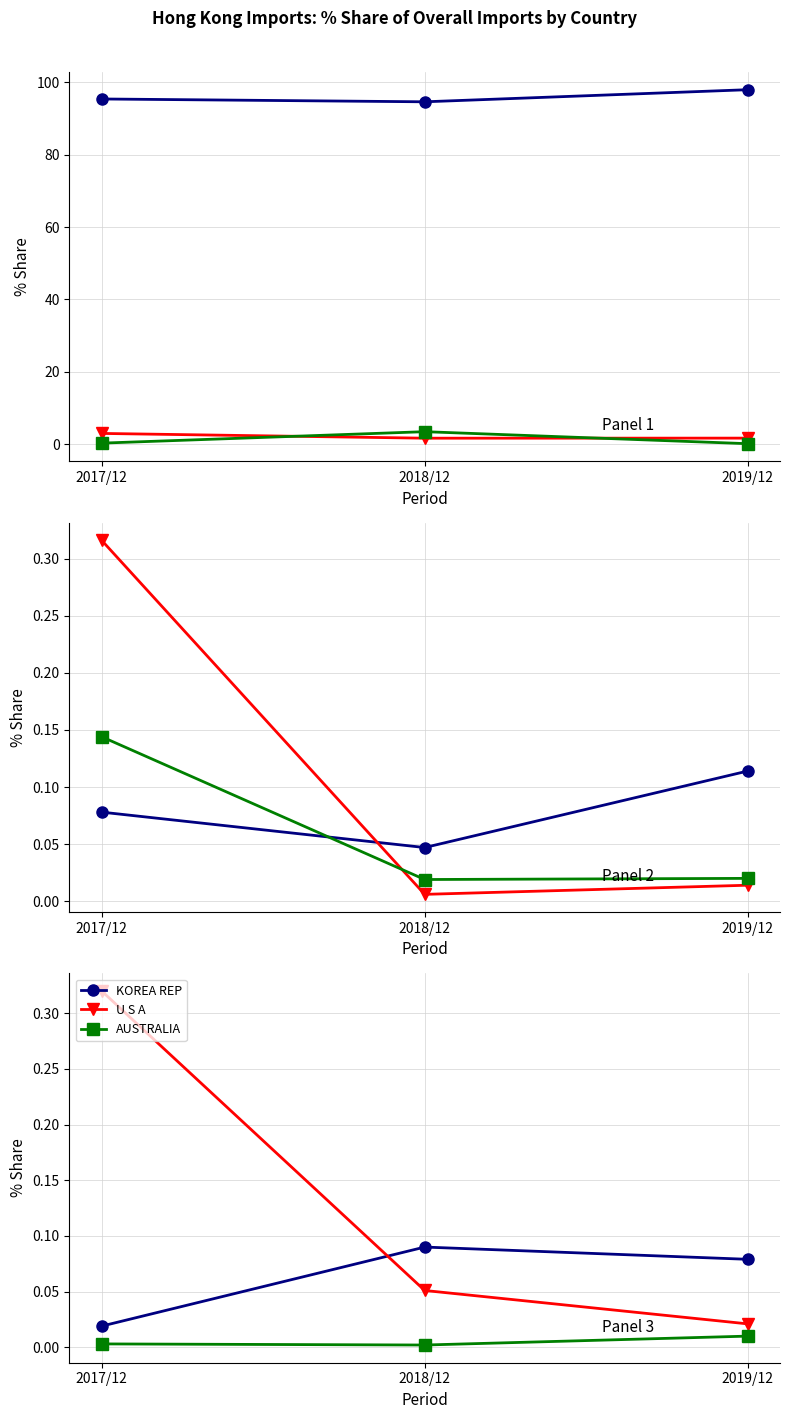

True or false: 201712_% Share and 201812_% Share cross at least once.

True